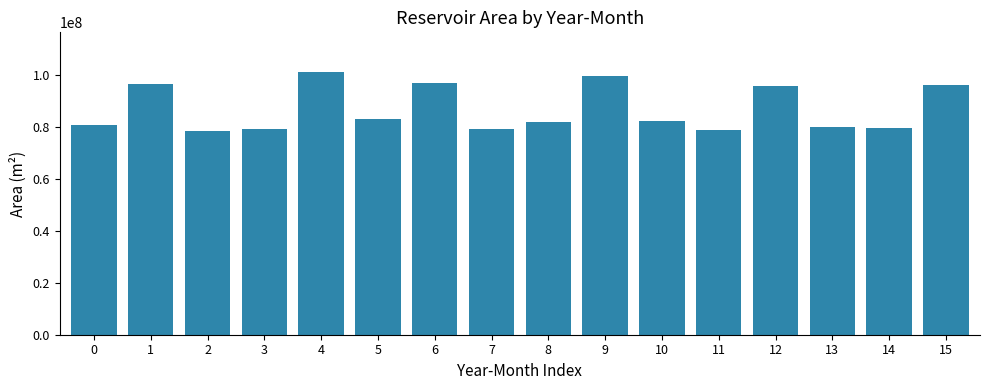

How many bars are there in total?

16